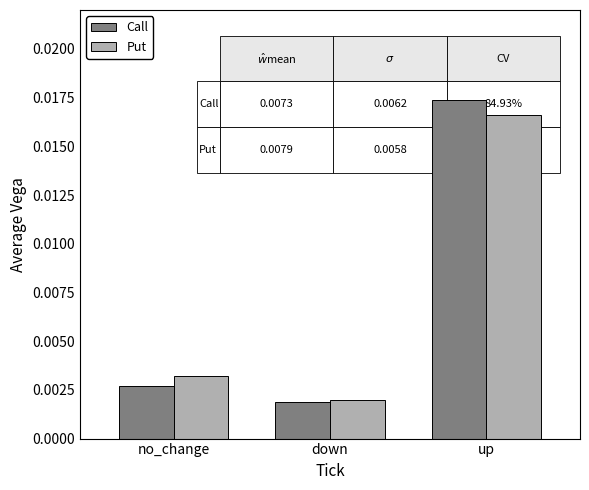

Is the value of Put at no_change greater than the value of Call at up?

No